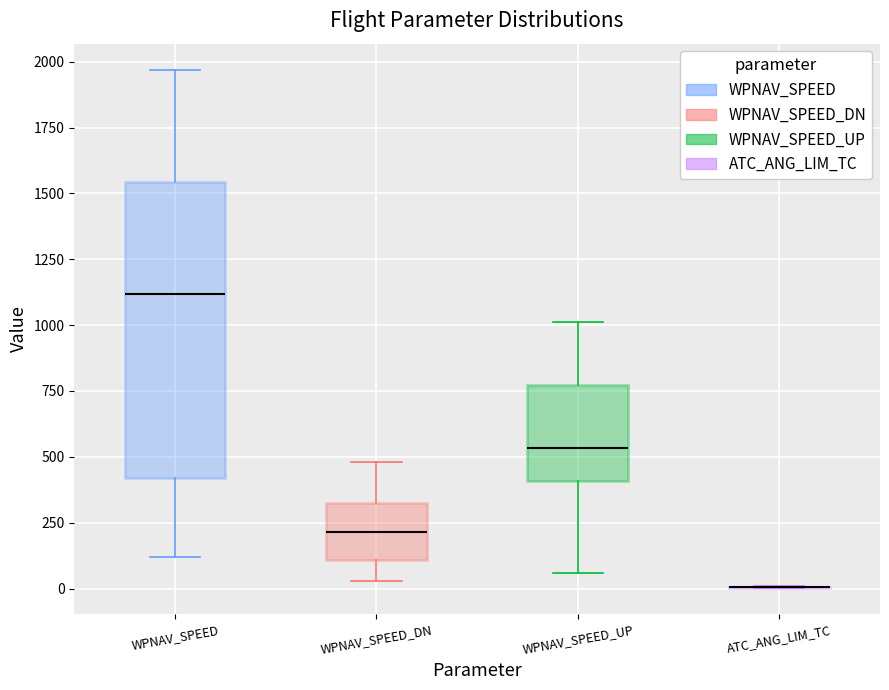

Reading left to right, read every box against the y-axis: the position of its median line, the range the box covers, and the ends of its whiskers. The values are not printed on the chart, so give them approximately, as read against the axis.

WPNAV_SPEED: median 1100, box 400 to 1550, whiskers 100 to 1950
WPNAV_SPEED_DN: median 200, box 100 to 350, whiskers 50 to 500
WPNAV_SPEED_UP: median 550, box 400 to 750, whiskers 50 to 1000
ATC_ANG_LIM_TC: box collapsed to a line at 0, whiskers 0 to 0